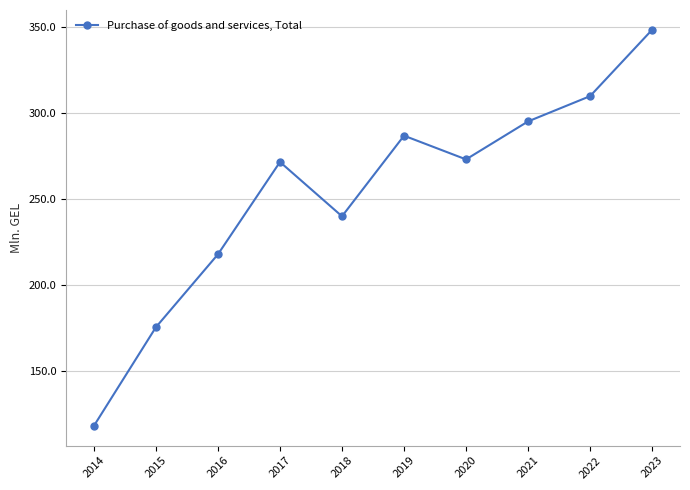

Which label corresponds to the smallest value in the chart?

2014